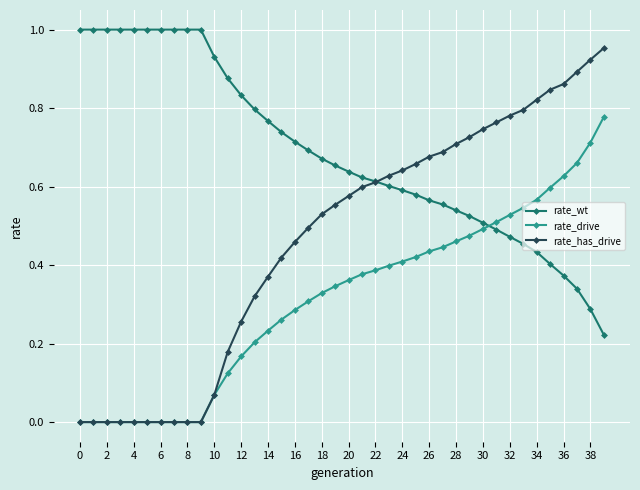

Does the chart display data point markers on the line(s)?

Yes